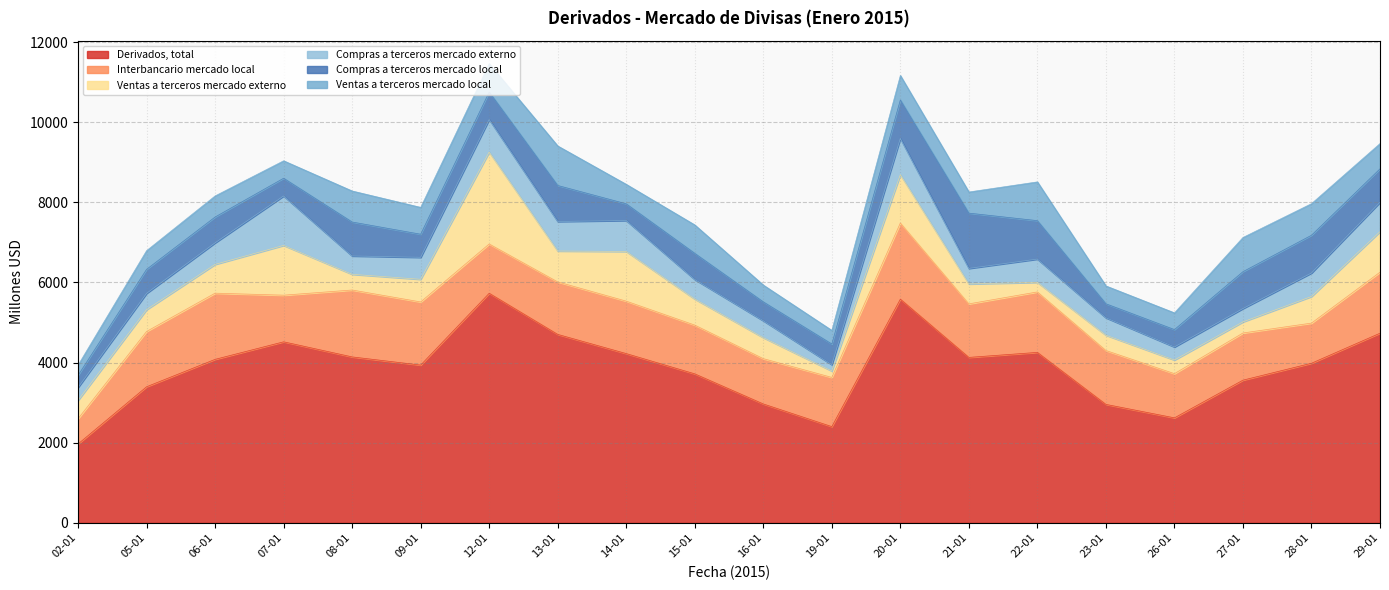

Which label corresponds to the largest value in the chart?

12-01